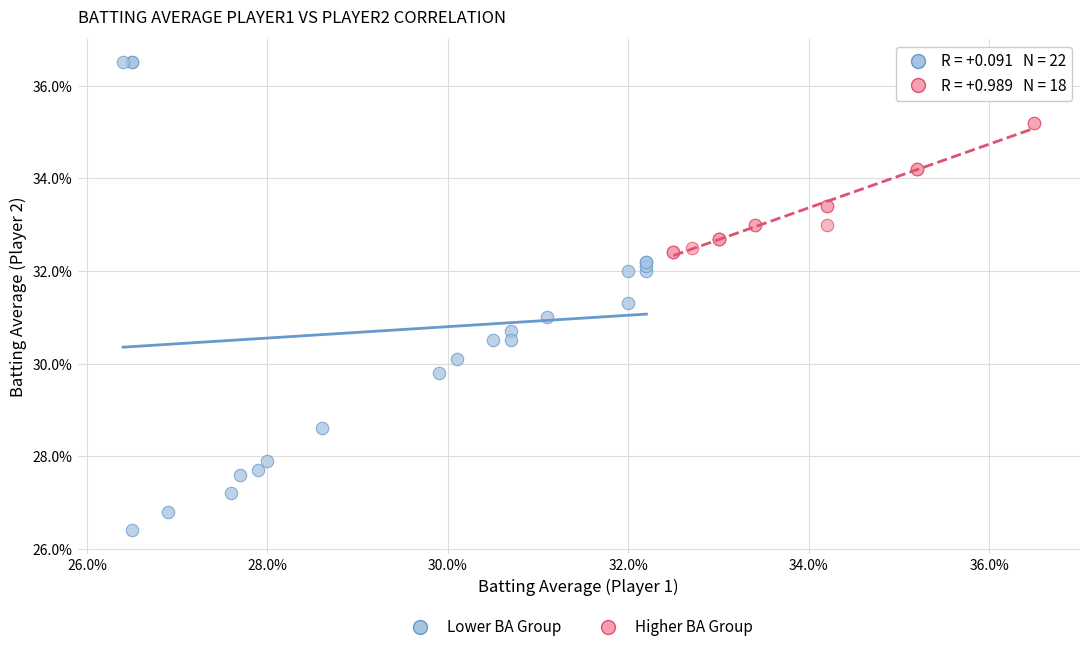

Which series contains the lowest Y value?

Lower BA Group